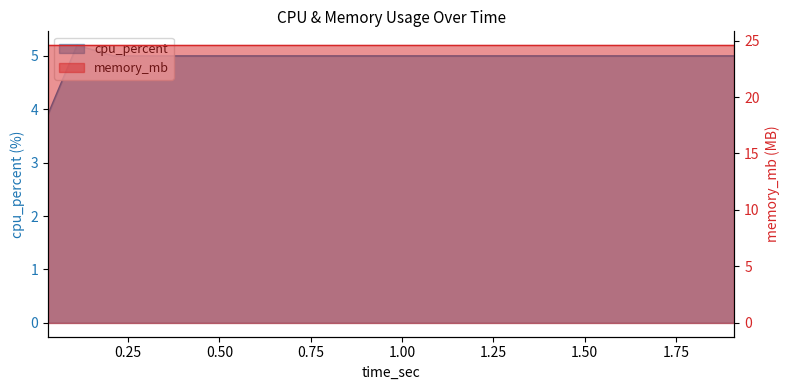

What is the value of the 17th point from the left?

5.0